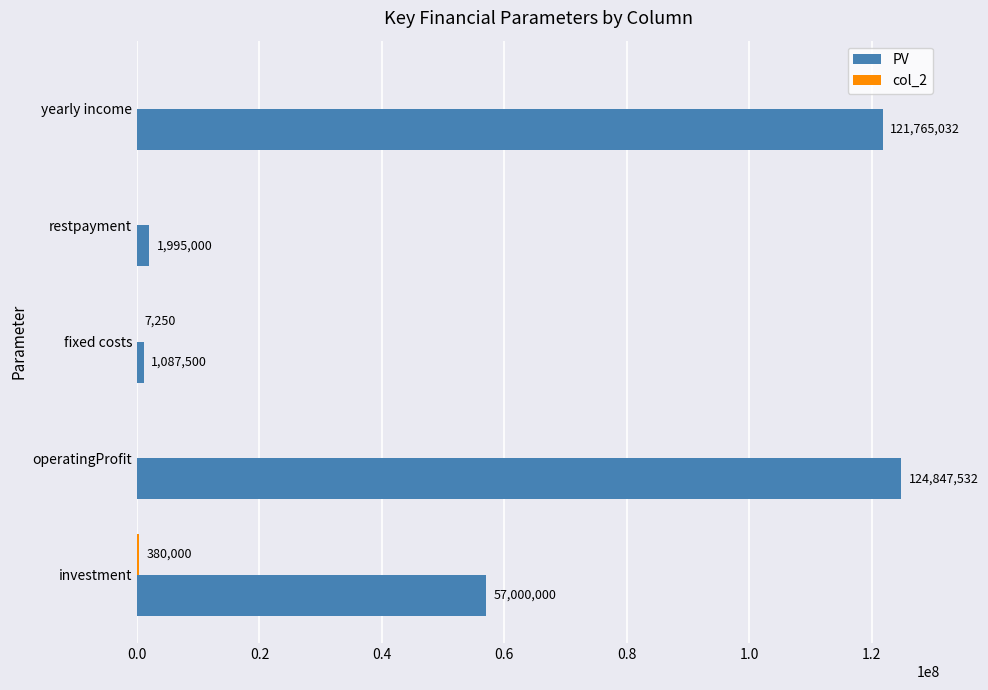

Between operatingProfit and fixed costs, which series saw the biggest shift?

PV